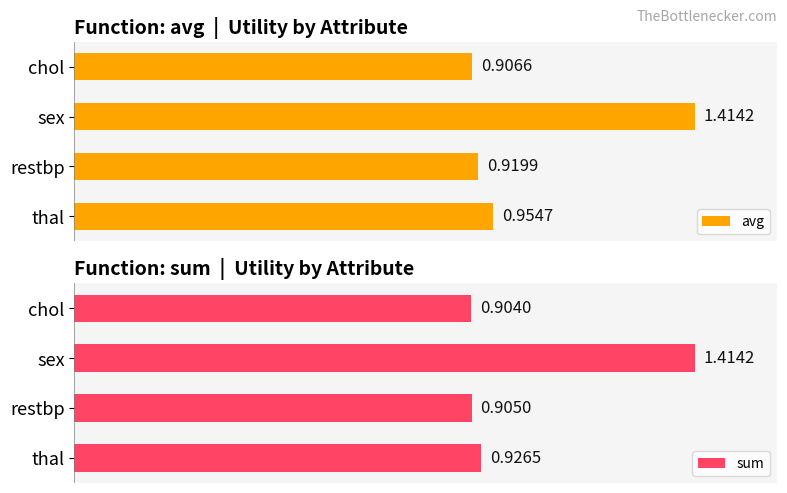

Which category has the lowest value in the avg series?

chol